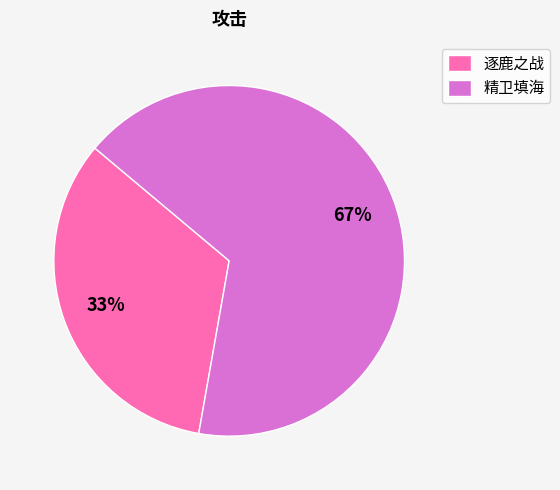

How many segments does this pie chart have?

2